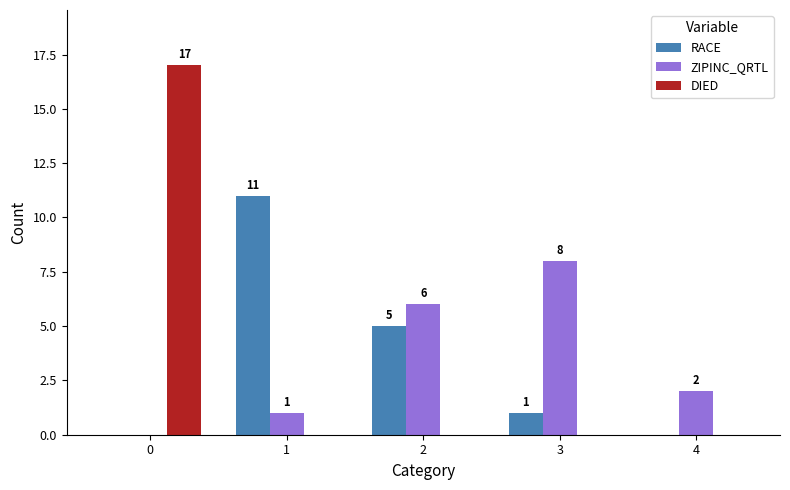

True or false: ZIPINC_QRTL has a value of 2 at 4.

True